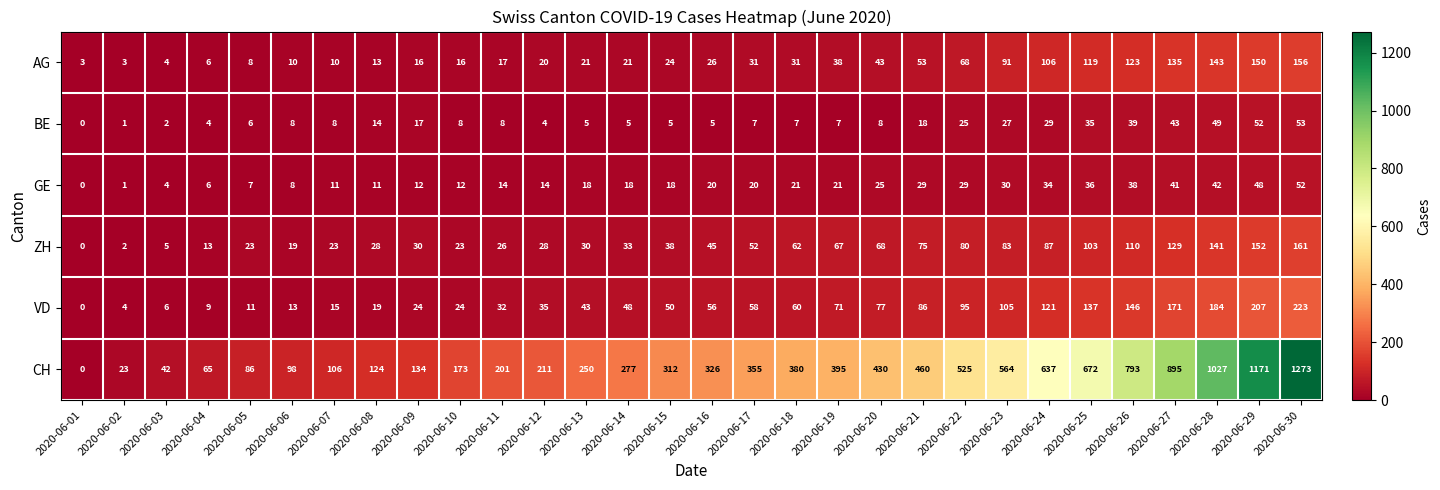

True or false: ZH has a value of 12 at 2020-06-05.

False